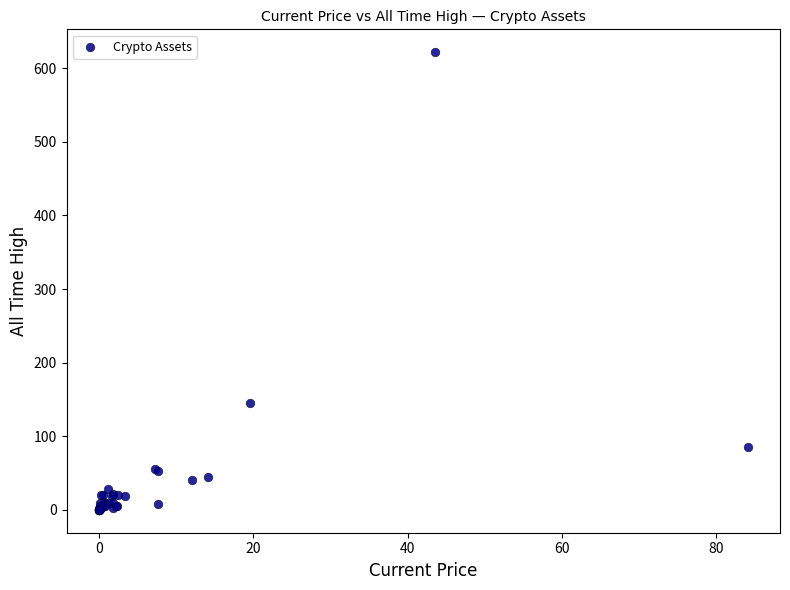

What Y value in the scatter plot is closest to 310?

145.0